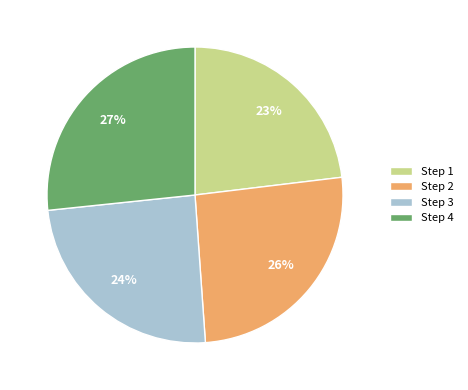

The Step 2 slice represents 36% of the pie. True or false?

False